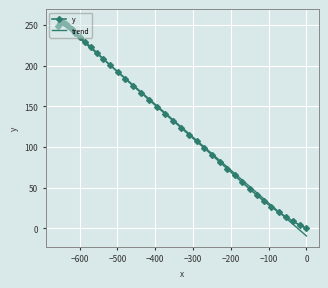

What is the average value of the trend series?

140.3